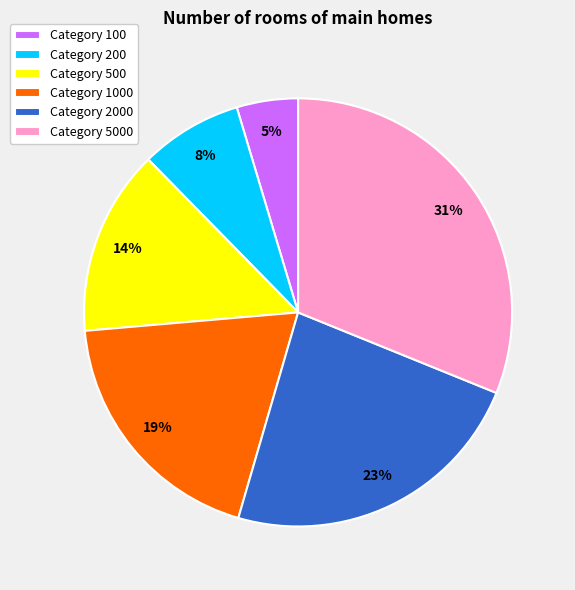

Count the number of slices in the pie.

6